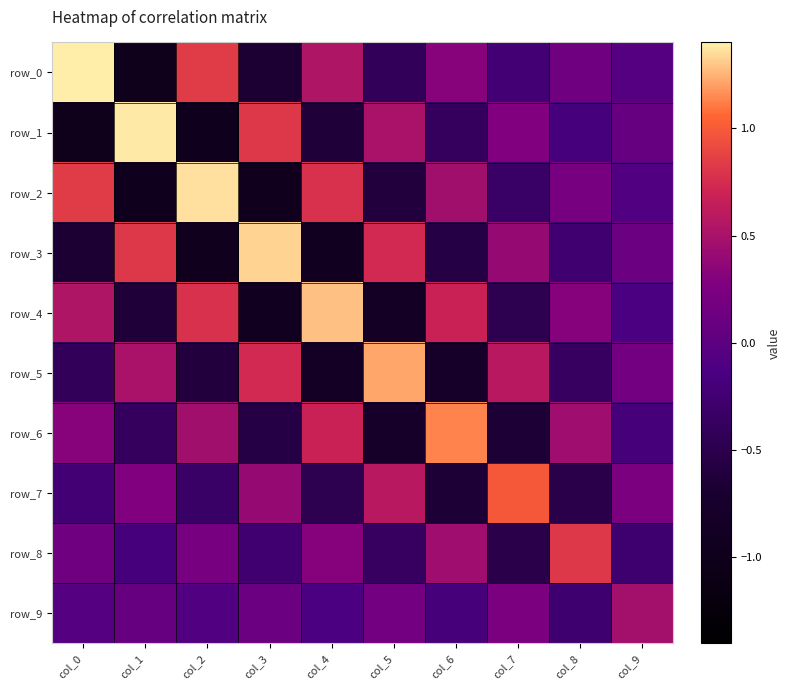

What is the difference between the maximum and minimum values in the row_7 series?

1.7